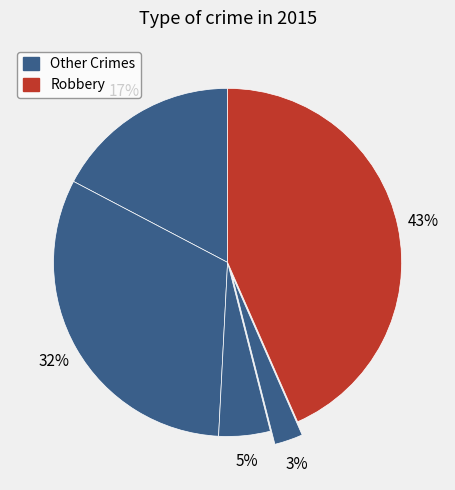

Count the number of slices in the pie.

5